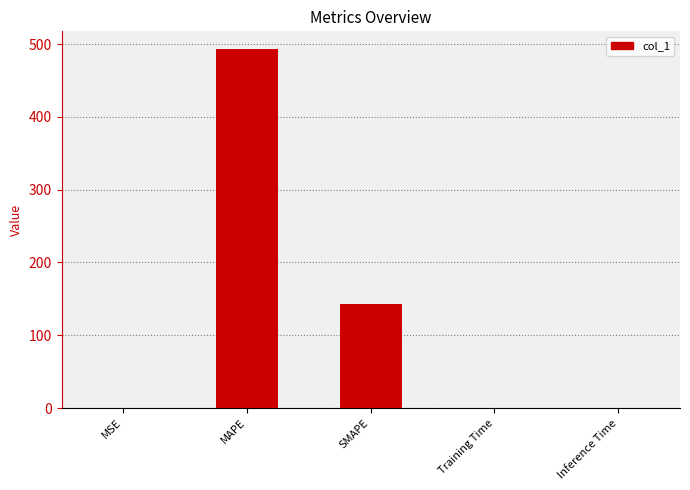

At which label is the value closest to 246?

SMAPE